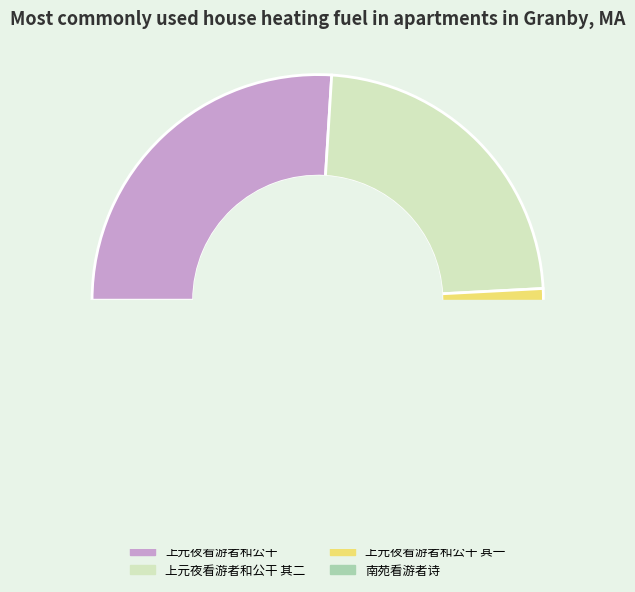

What is the change in value from 上元夜看游者和公干 to 南苑看游者诗?

+43653